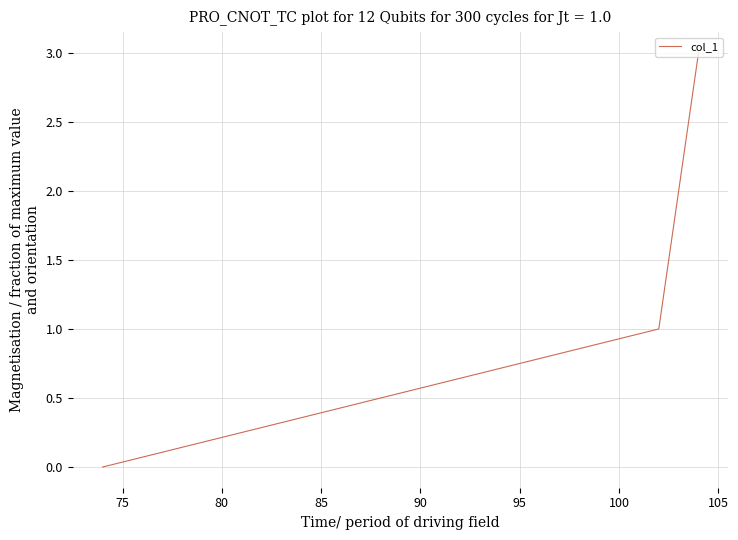

How many values are below 2?

2